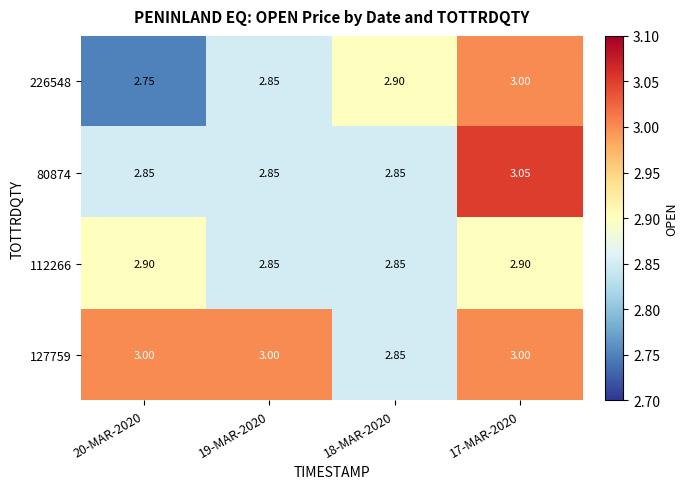

Is the value of 127759 at 18-MAR-2020 greater than the value of 80874 at 17-MAR-2020?

No